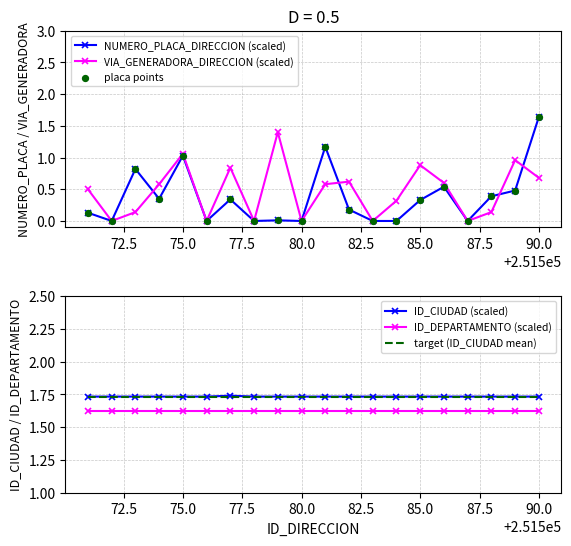

Which series has the largest total across all categories?

ID_CIUDAD (scaled)